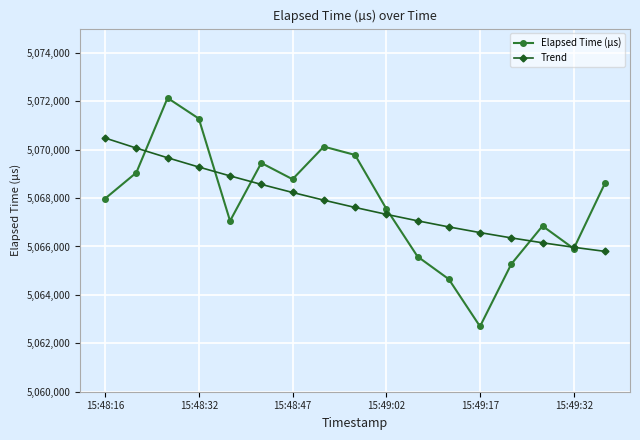

What is the value of the Trend point at the 6th from the left?

5068564.5